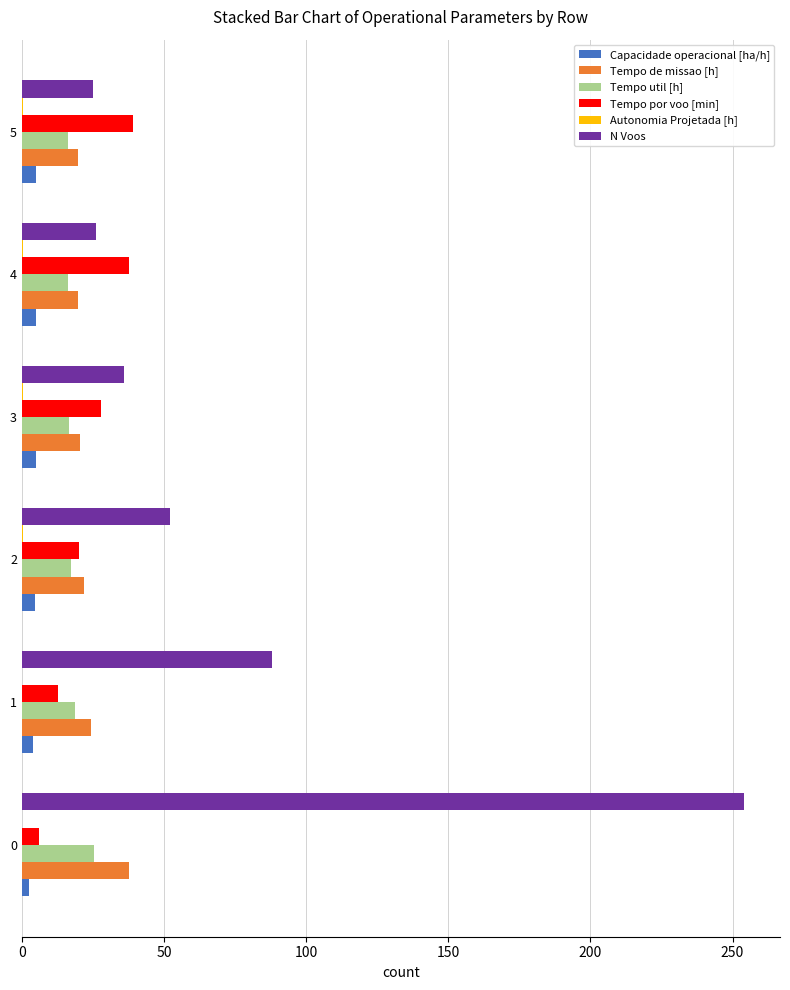

Which series changed the most between 0 and 3?

N Voos